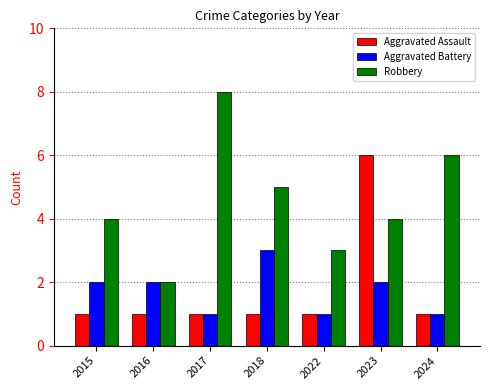

What is the highest value of the Robbery series?

8